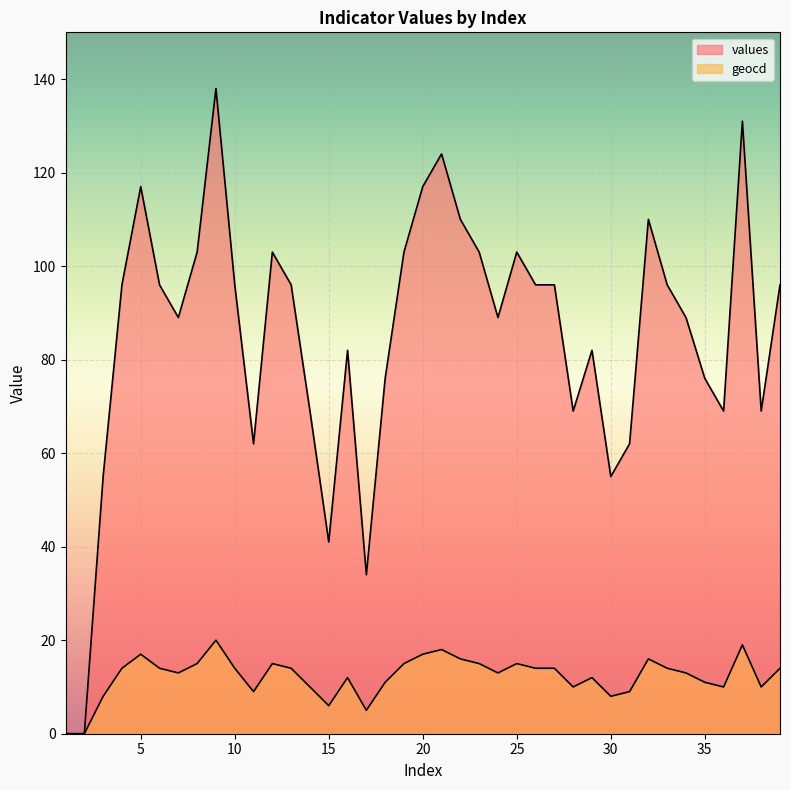

What is the total value across all series at 37?

150